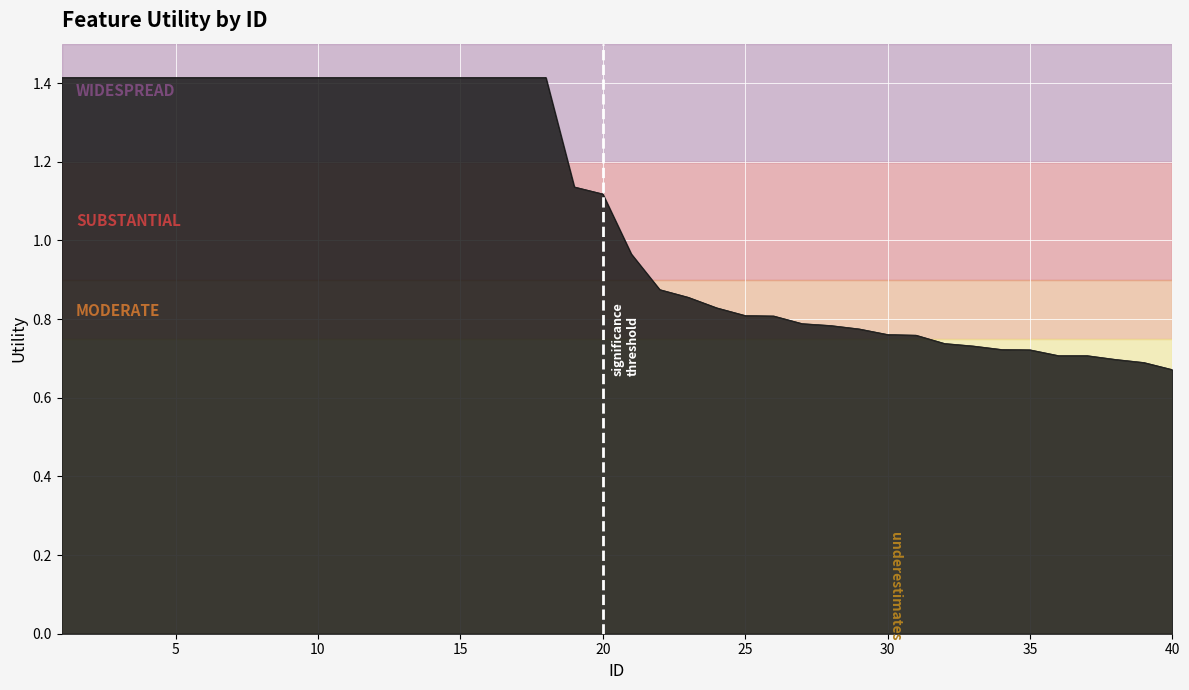

What is the greatest value displayed?

1.4